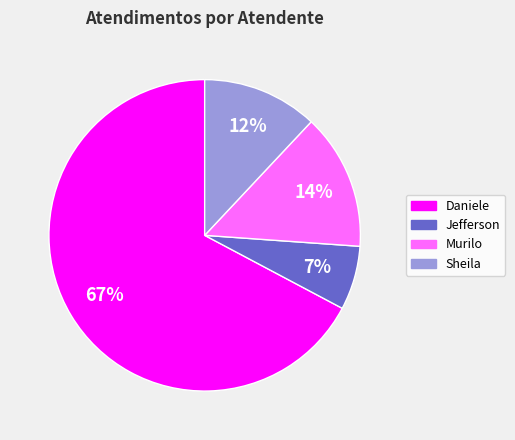

Count the number of slices in the pie.

4